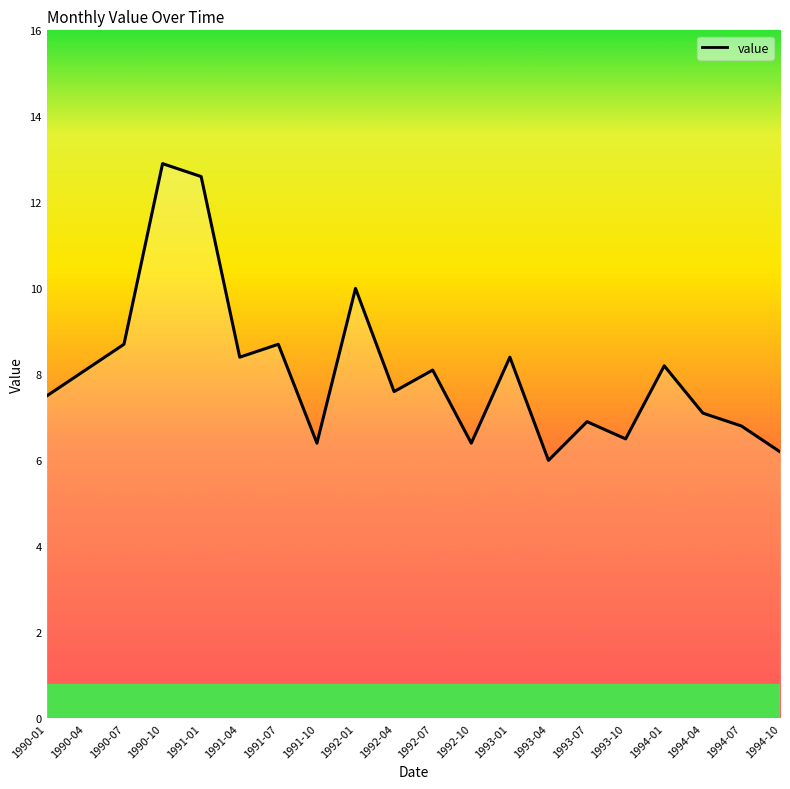

Reading left to right, list all the values displayed in this chart.

7.5	8.1	8.7	12.9	12.6	8.4	8.7	6.4	10.0	7.6	8.1	6.4	8.4	6.0	6.9	6.5	8.2	7.1	6.8	6.2